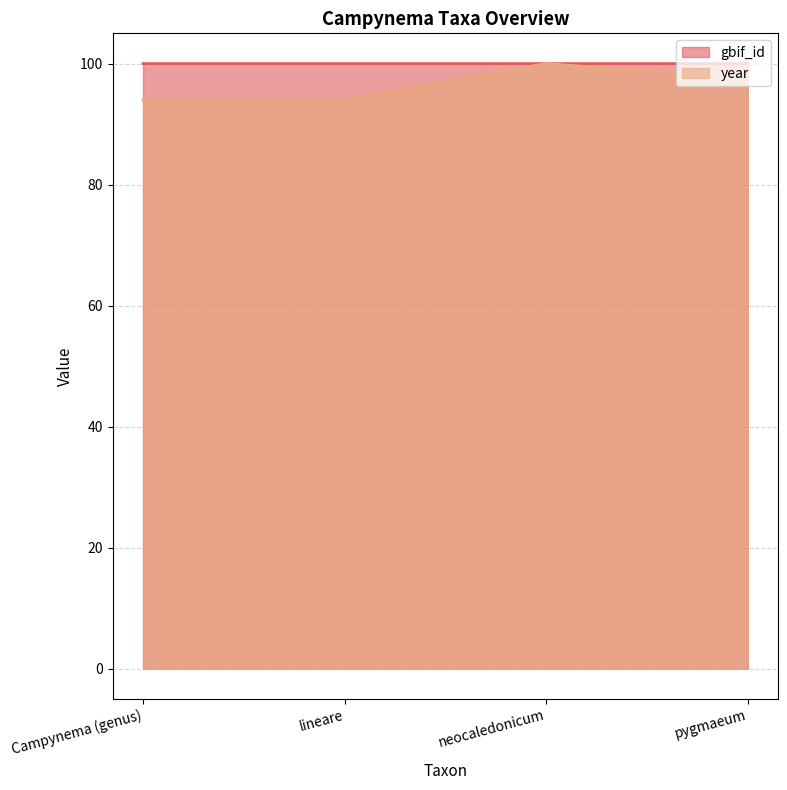

Which category has the highest value in the gbif_id series?

neocaledonicum